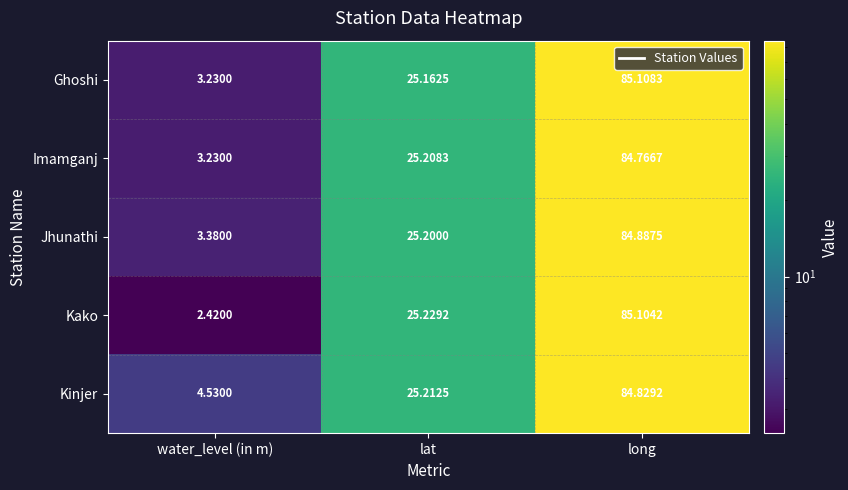

Is the value of Ghoshi at lat greater than the value of Kinjer at lat?

No